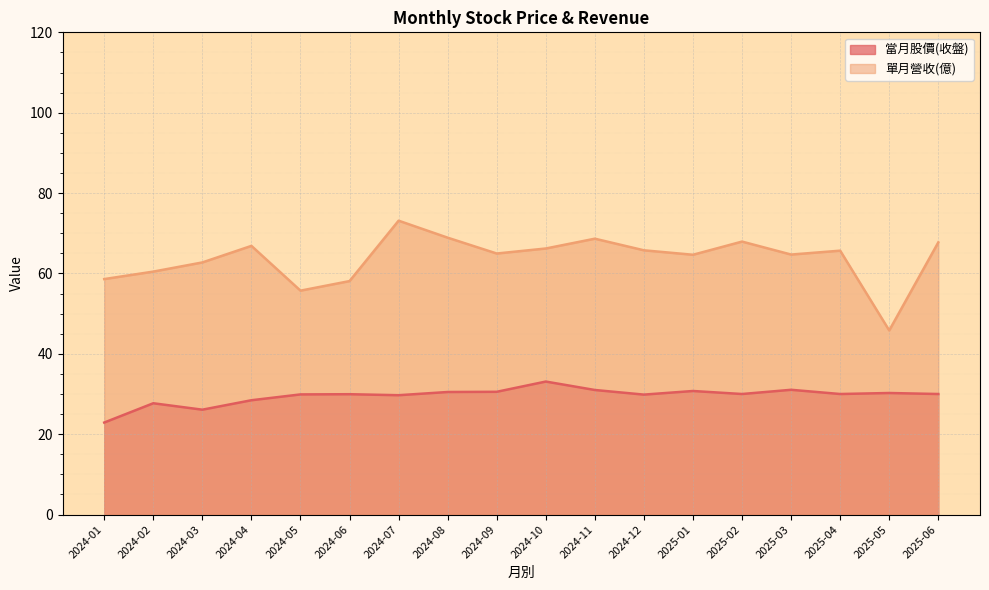

Which series has the largest total across all categories?

單月營收(億)